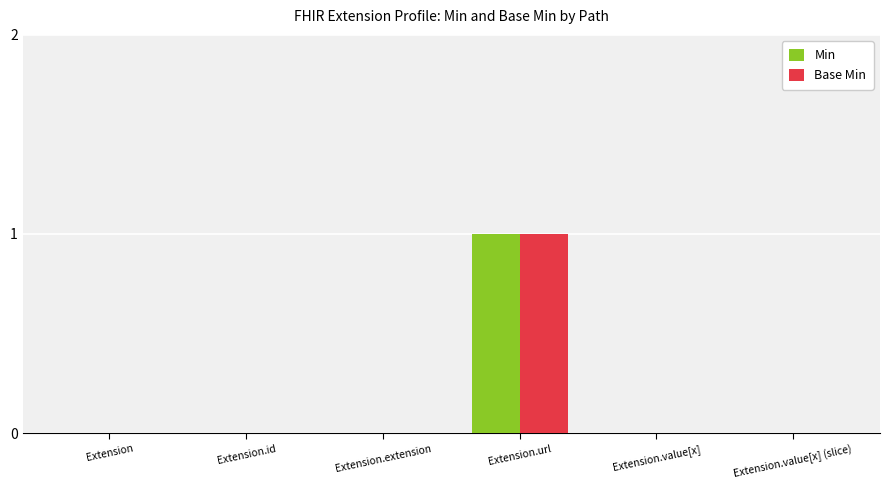

Is the value of Base Min at Extension.url greater than the value of Min at Extension.value[x]?

Yes